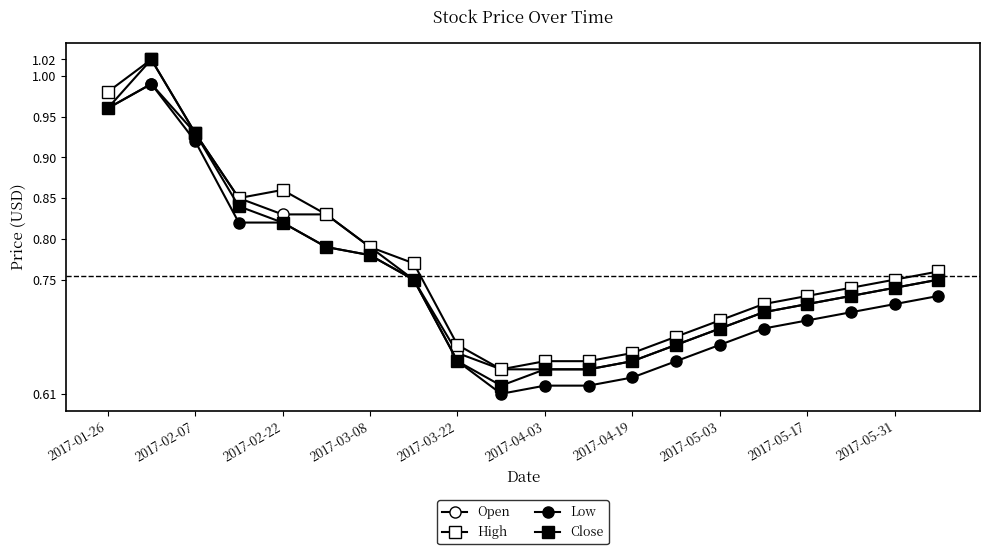

At which category is the sum across all series the highest?

2017-02-07